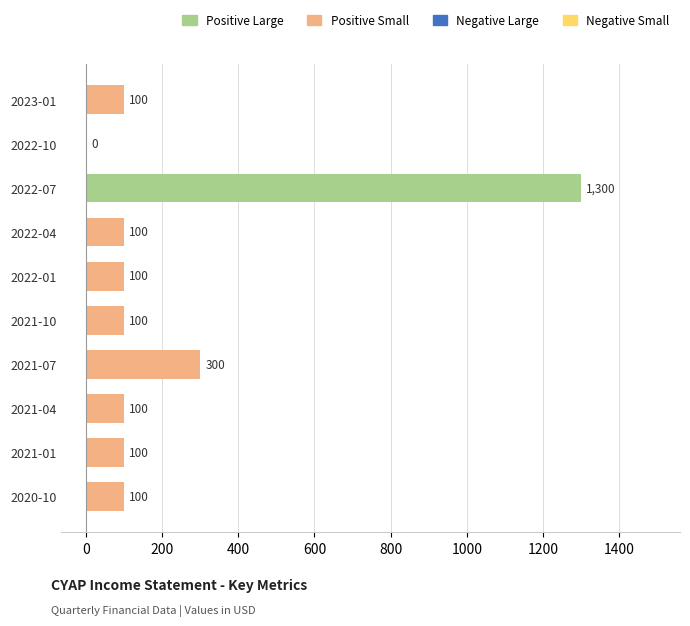

What is the sum of all values?

2300